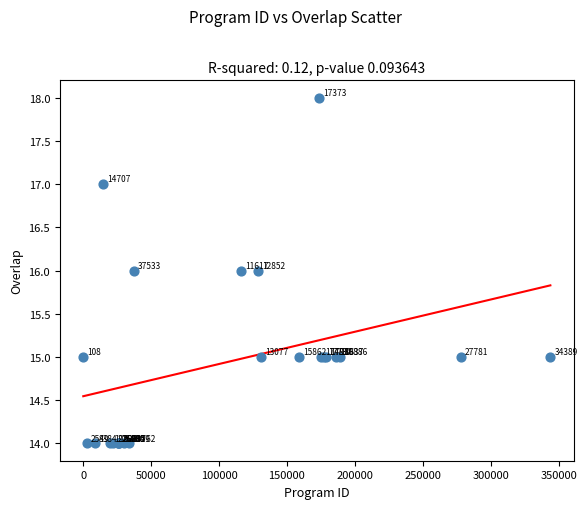

What Y value in the scatter plot is closest to 16?

16